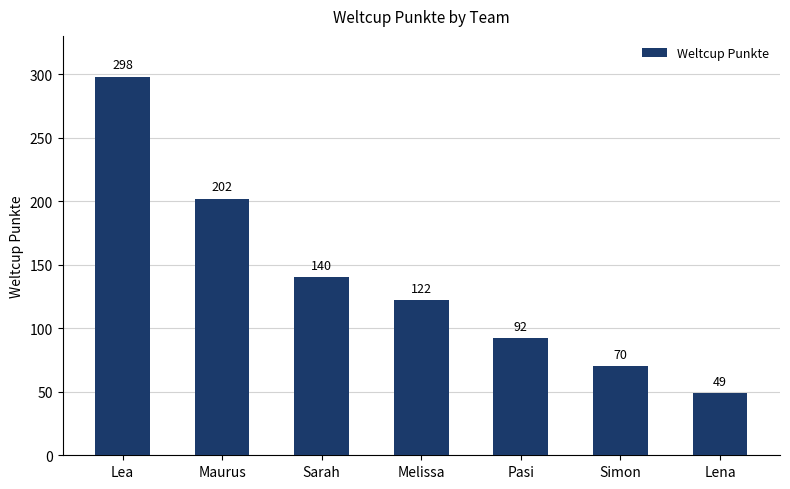

The chart shows a value of 49 at Lena. True or false?

True